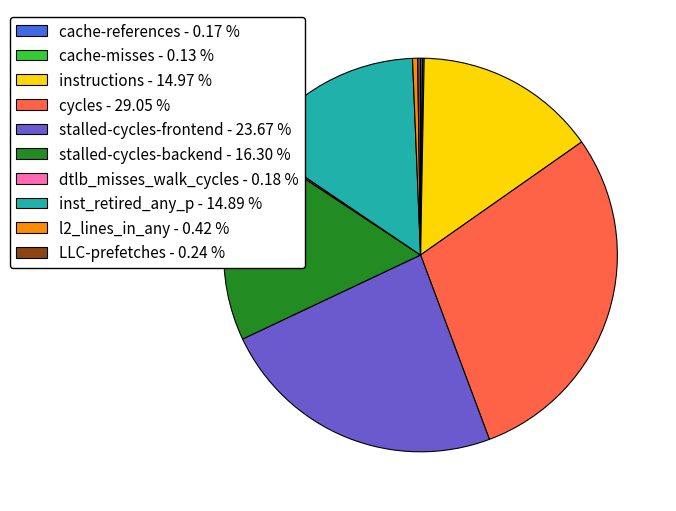

Is there a majority slice in this chart?

No